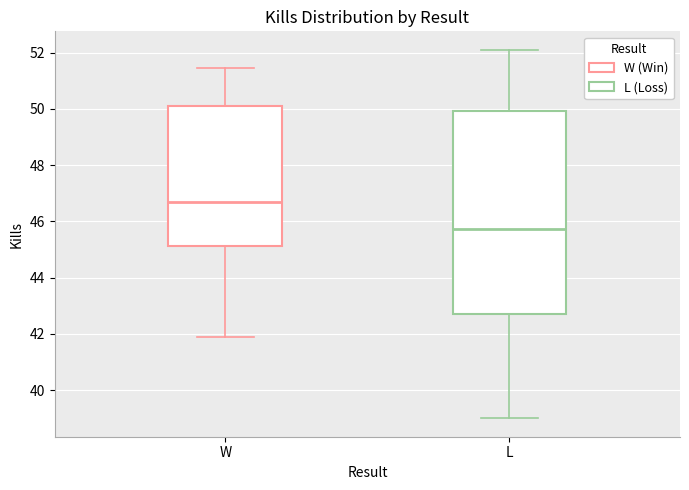

Where does the lower whisker of the box for L end on the y-axis? The values are not printed on the chart, so give them approximately, as read against the axis.

39.0